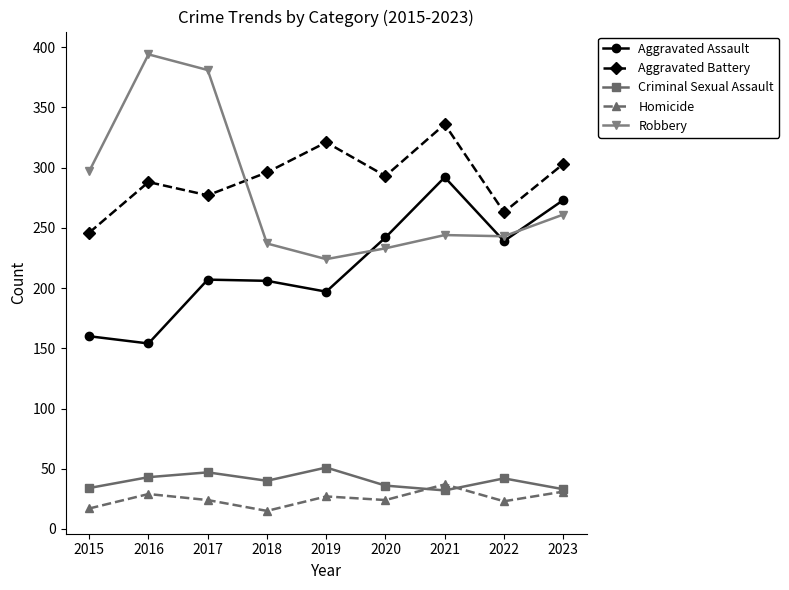

What is the difference between the maximum and minimum values in the Aggravated Battery series?

90